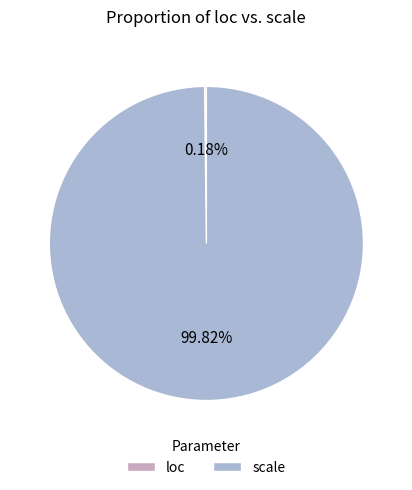

What is the largest slice in the pie chart?

scale